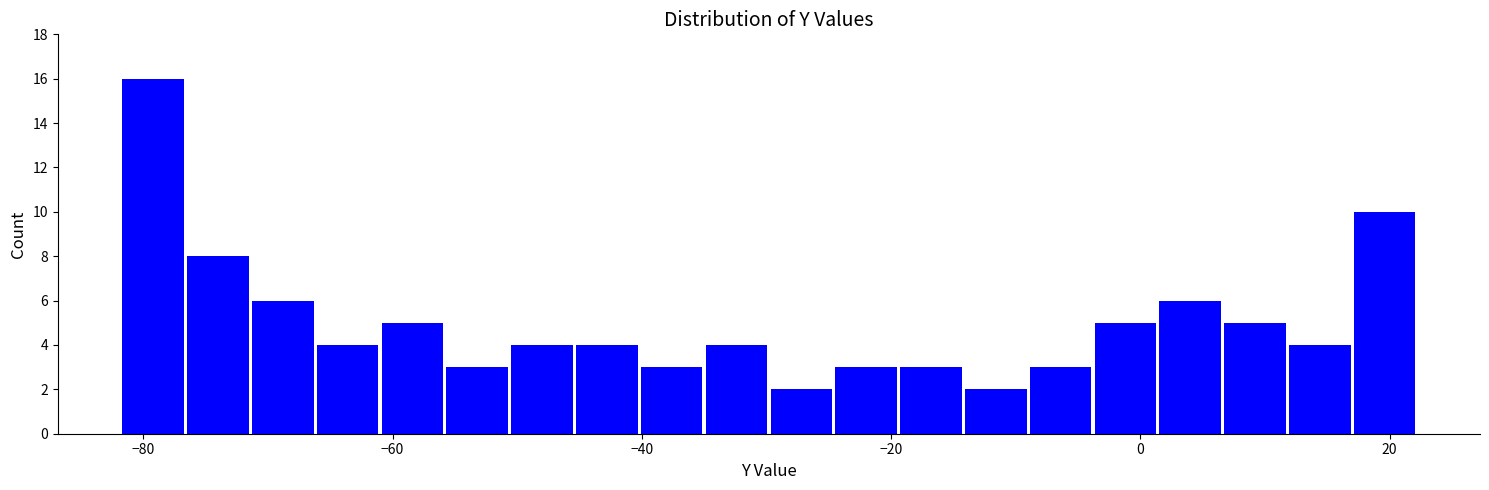

Around what value on the x-axis is the tallest bar? Give the approximate position of its centre, as read against the axis.

-80